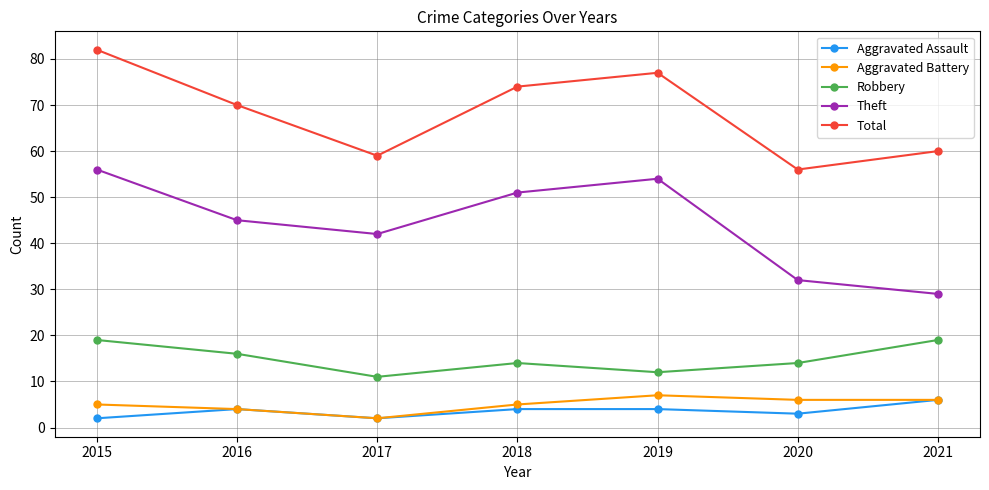

True or false: Aggravated Battery and Robbery cross at least once.

False